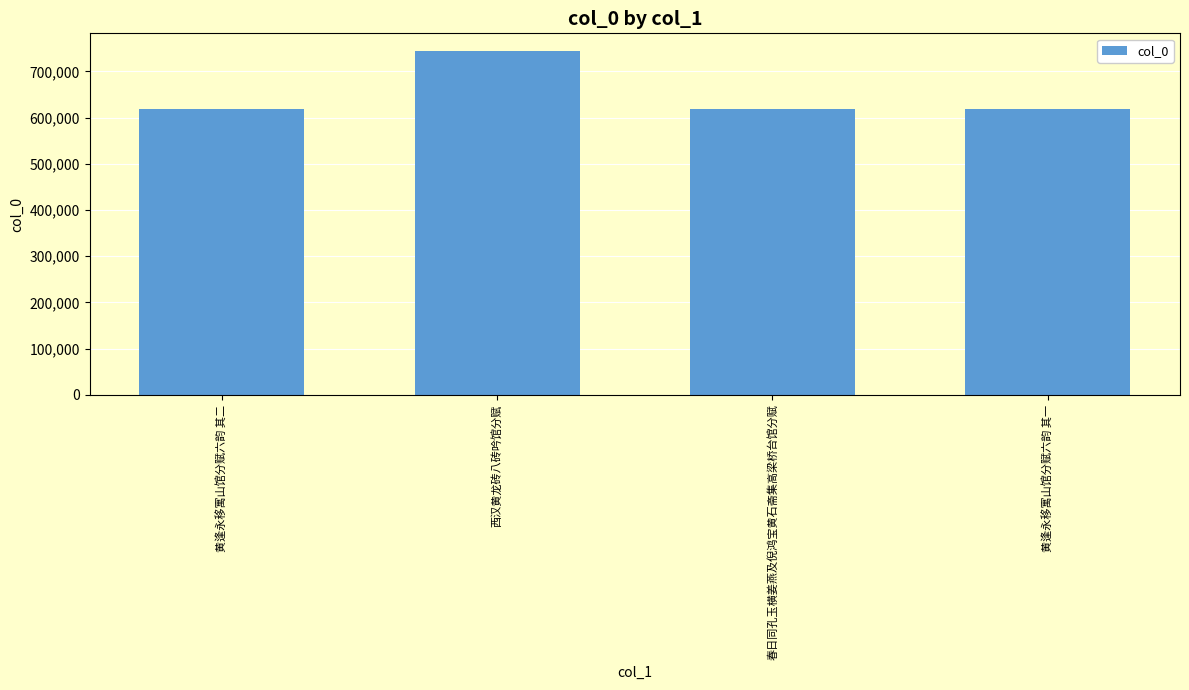

Approximately how many times larger is the value at 黄逢永移寓山馆分赋六韵 其一 compared to 春日同孔玉横姜燕及倪鸿宝黄石斋集高梁桥台馆分赋?

1.0